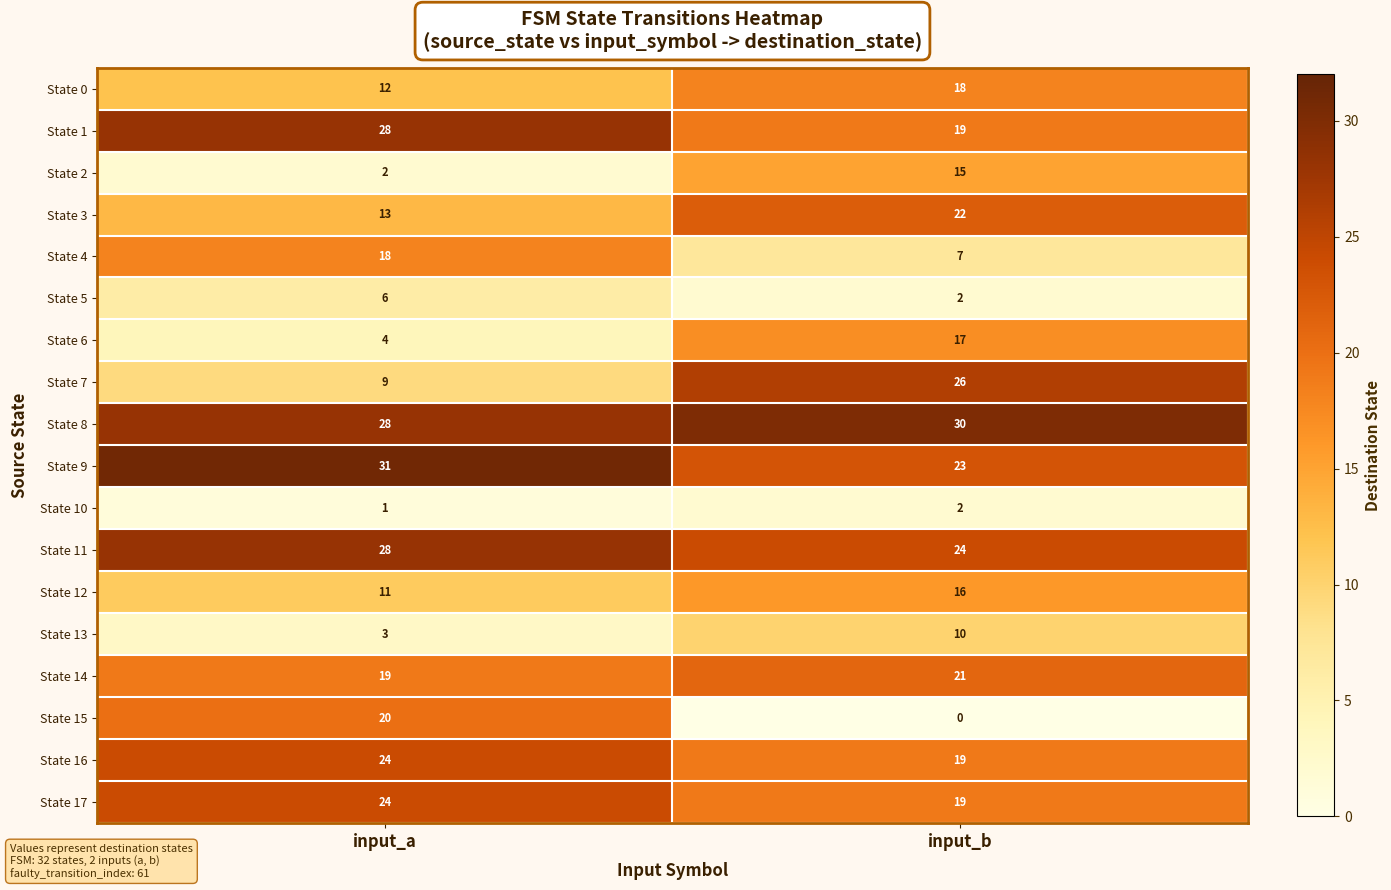

At which label is State 2 closest to 8?

input_a